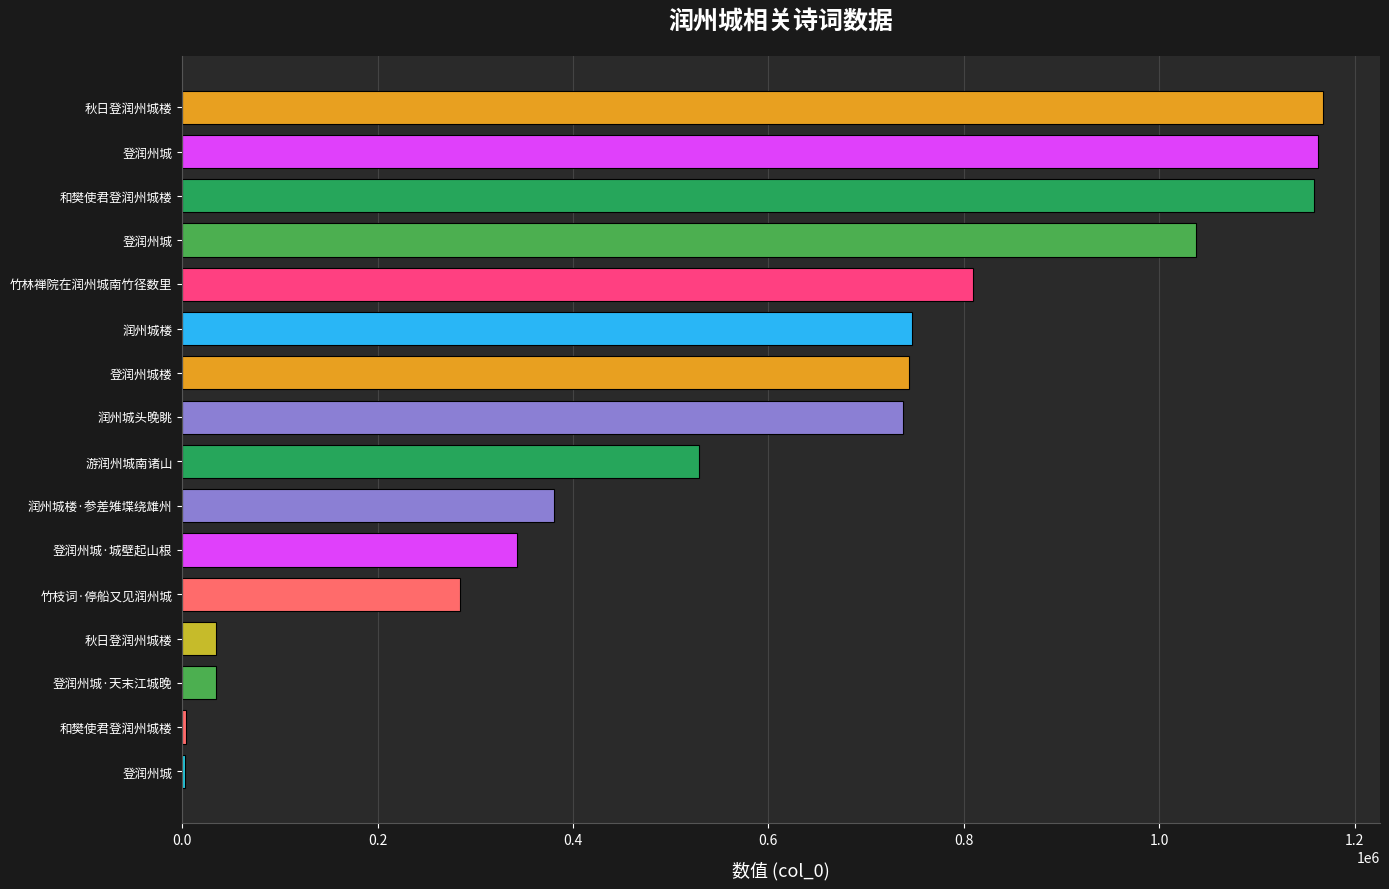

Count the number of data series in this chart.

1